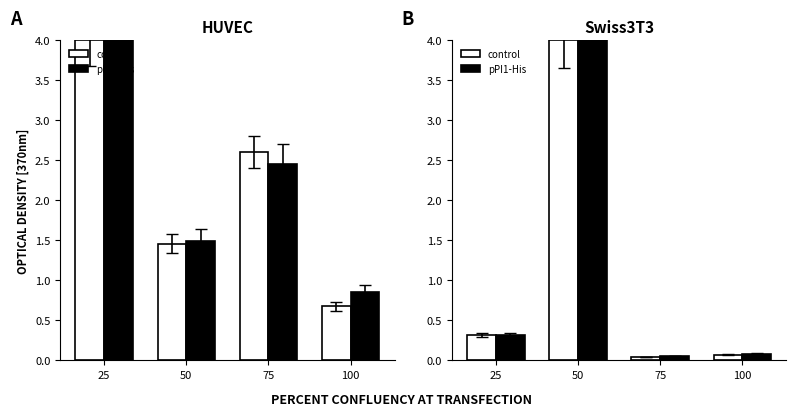

Which category has the lowest value in the pPI1-His series?

75